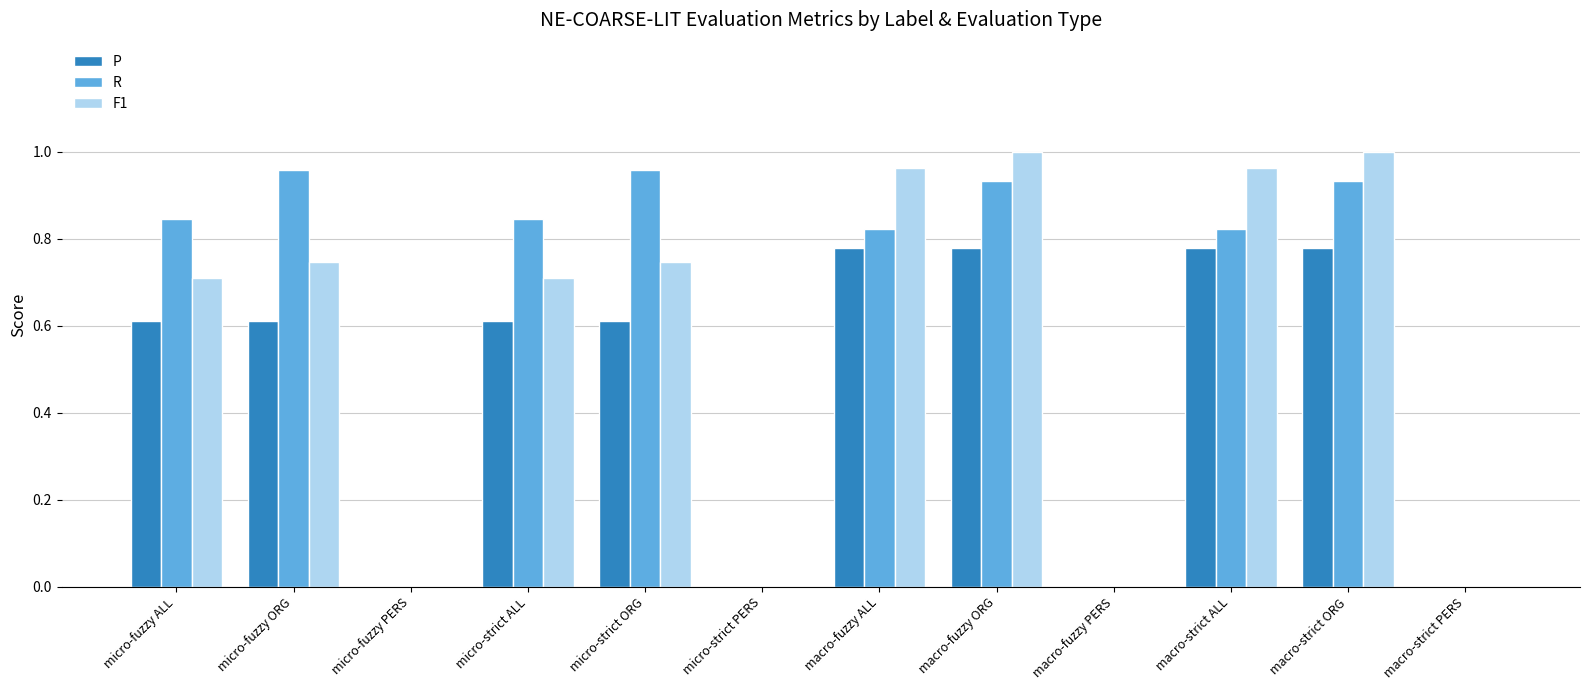

Is it true that R equals 1.6 at macro-strict ORG?

False